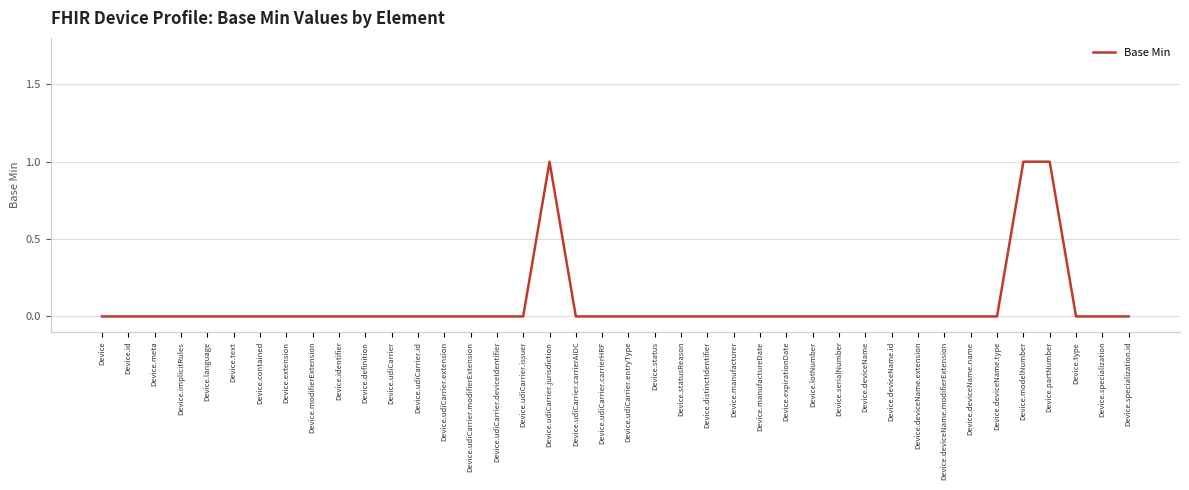

Reading left to right, list all the values displayed in this chart.

0	0	0	0	0	0	0	0	0	0	0	0	0	0	0	0	0	1	0	0	0	0	0	0	0	0	0	0	0	0	0	0	0	0	0	1	1	0	0	0